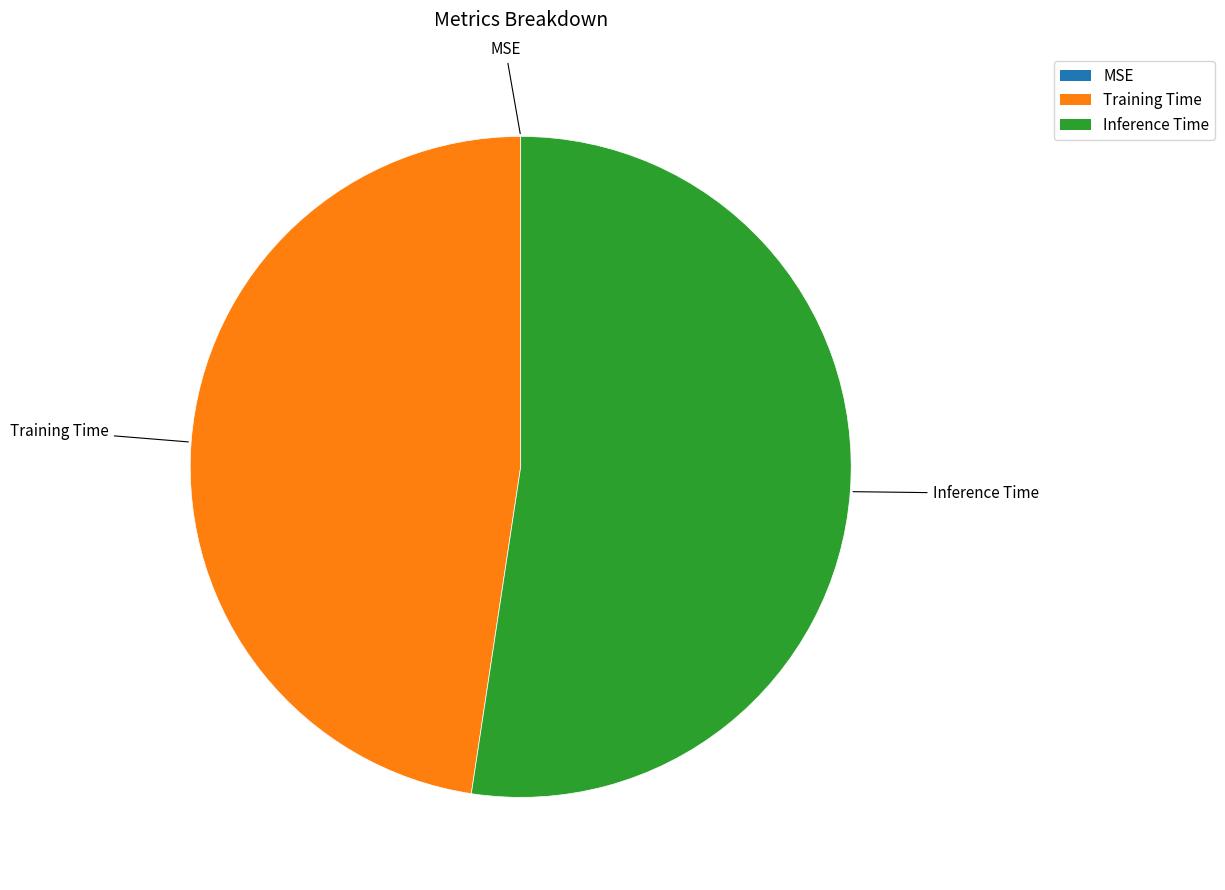

Do Inference Time and Training Time together represent more than half of the pie?

Yes